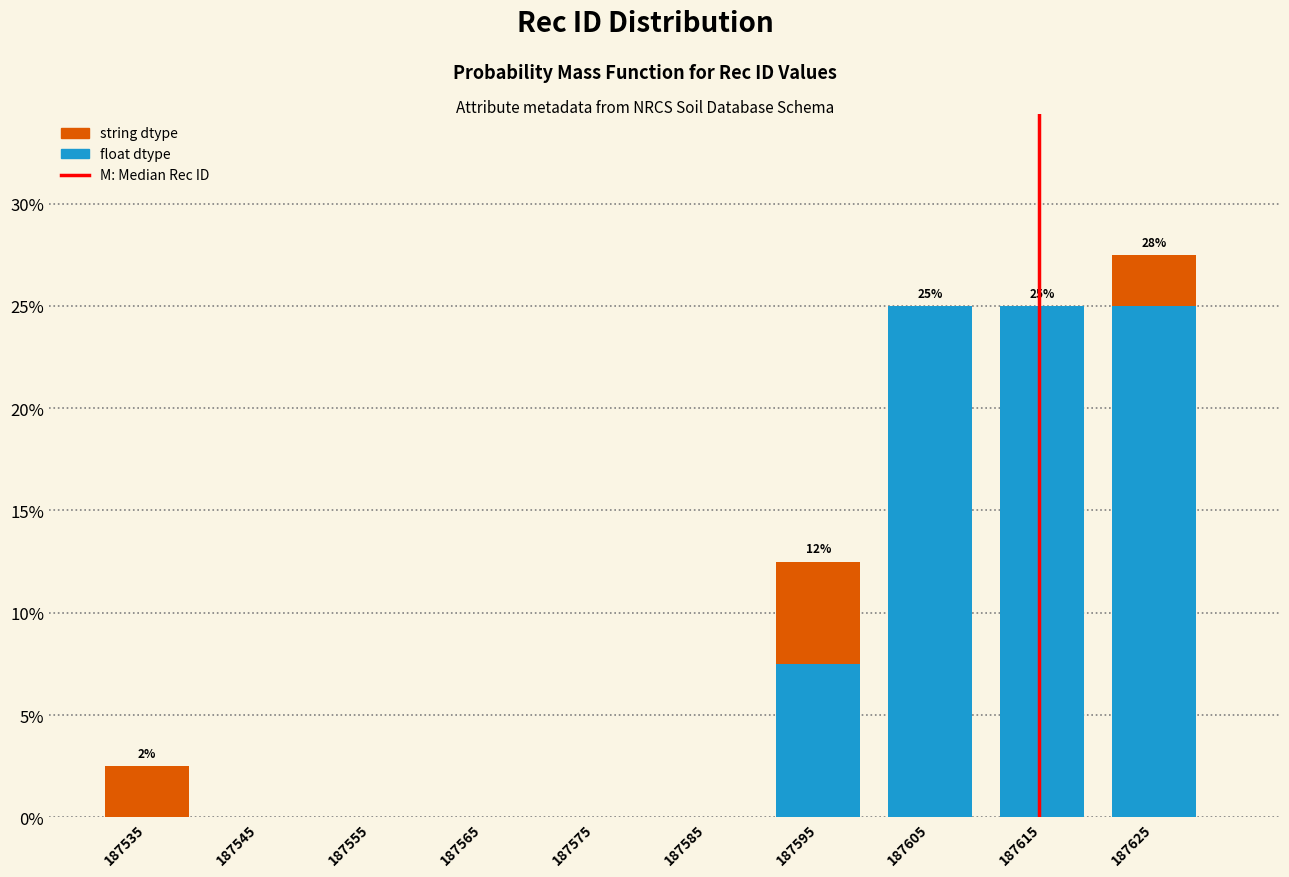

Reading left to right, transcribe the values for float.

187535=0.0	187545=0.0	187555=0.0	187565=0.0	187575=0.0	187585=0.0	187595=7.5	187605=25.0	187615=25.0	187625=25.0